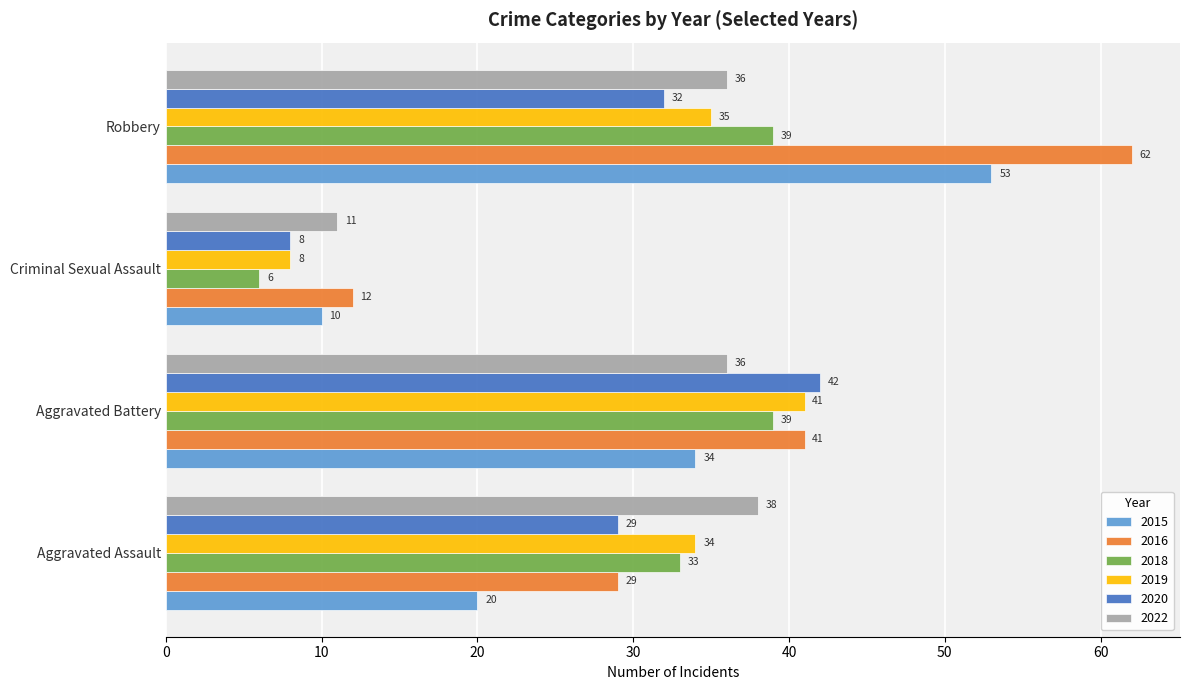

List the series in order of their peak value, highest first.

2016, 2015, 2020, 2019, 2018, 2022